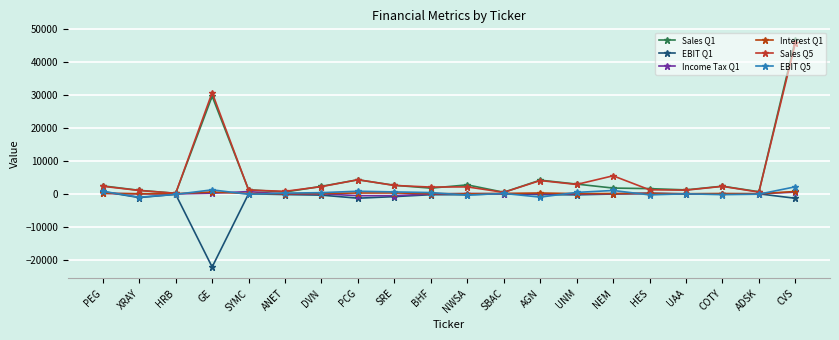

Where do EBIT Q5 and EBIT Q1 first cross each other?

XRAY and HRB